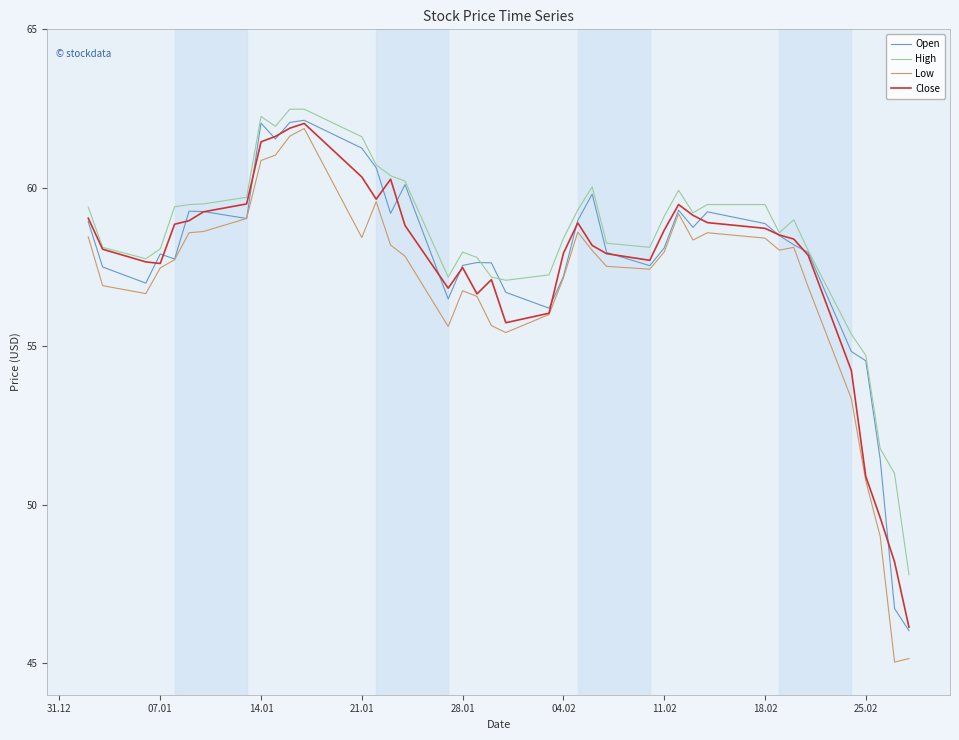

What is the greatest value displayed?

62.5